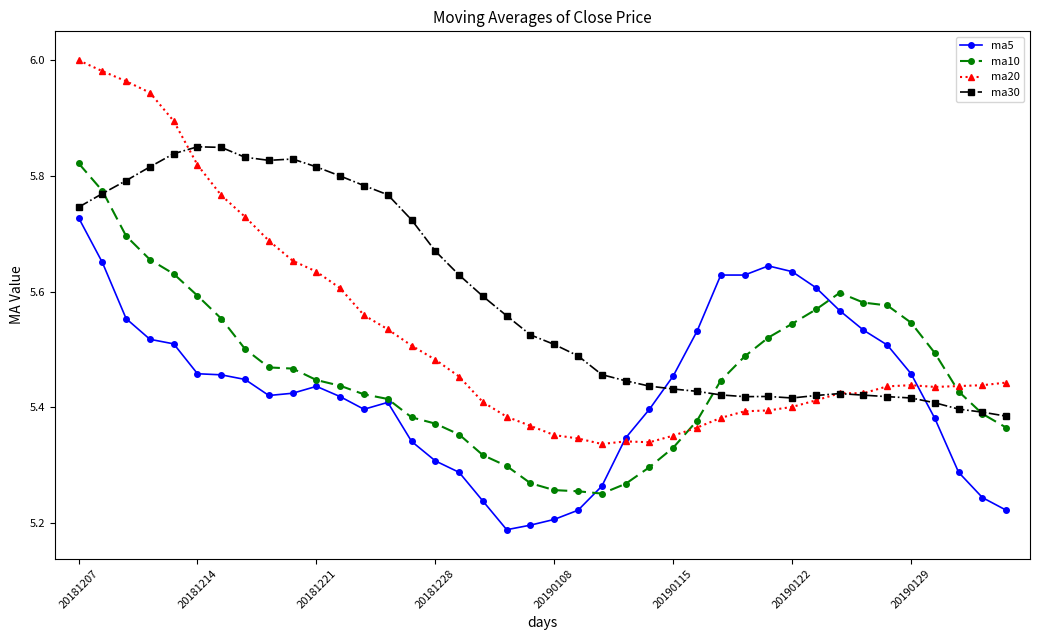

Rank the series by their average value, from highest to lowest.

ma30, ma20, ma10, ma5